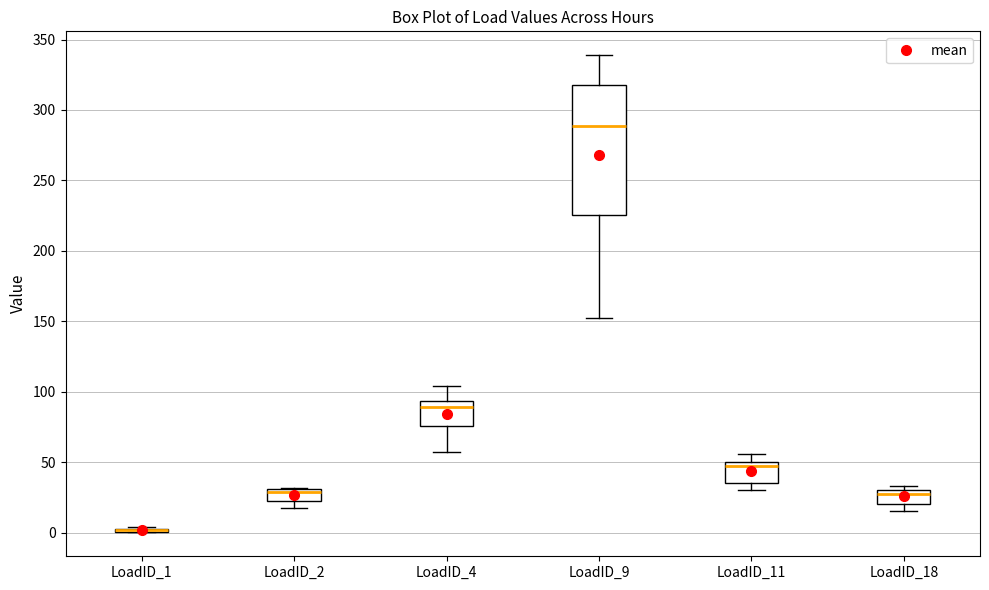

Comparing the boxes themselves (not the whiskers), which one is the tallest?

LoadID_9